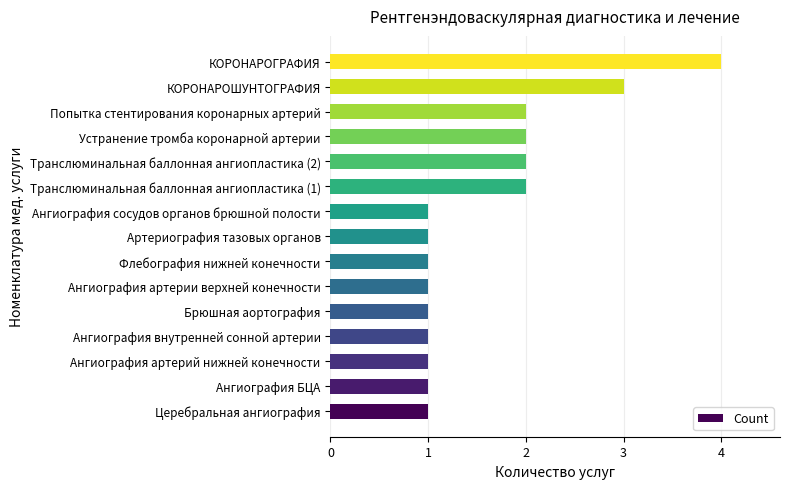

True or false: the data shows 1 at Брюшная аортография.

True